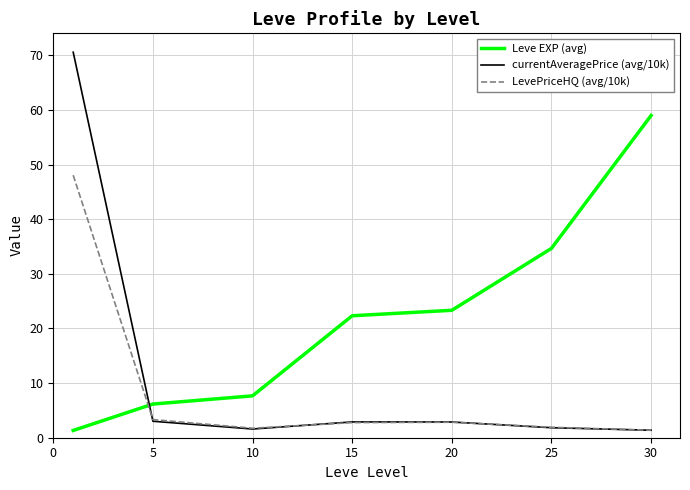

Which series has the widest spread of values?

currentAveragePrice (avg/10k)